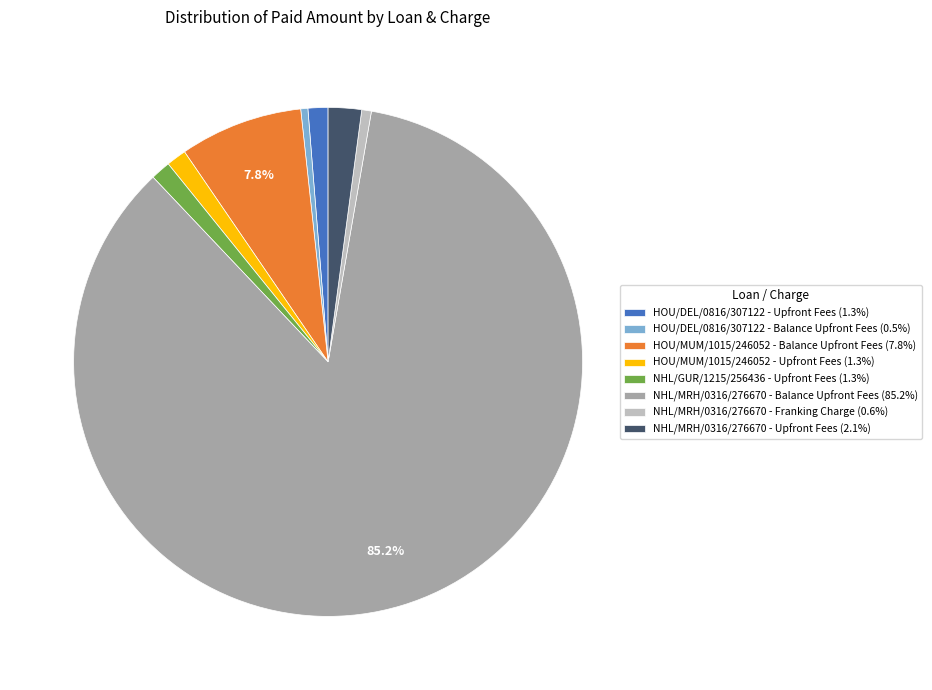

Is the sum of NHL/MRH/0316/276670 - Upfront Fees (2.1%) and NHL/MRH/0316/276670 - Franking Charge (0.6%) greater than half?

No